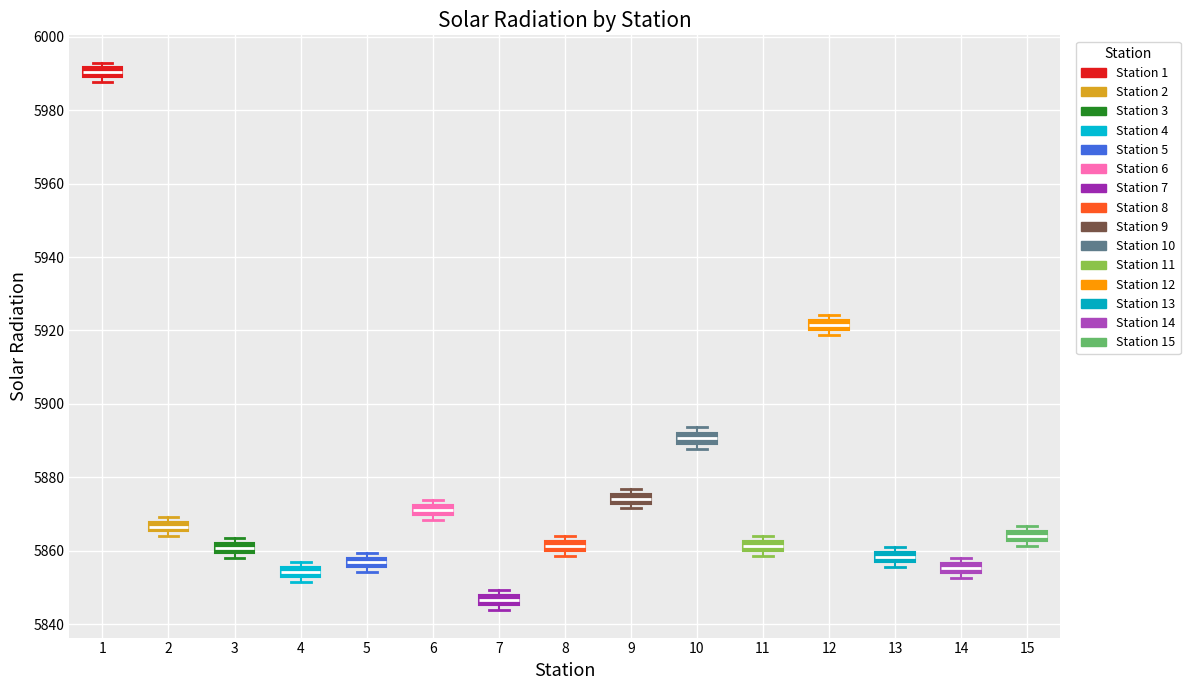

Which box's median line is the highest?

1